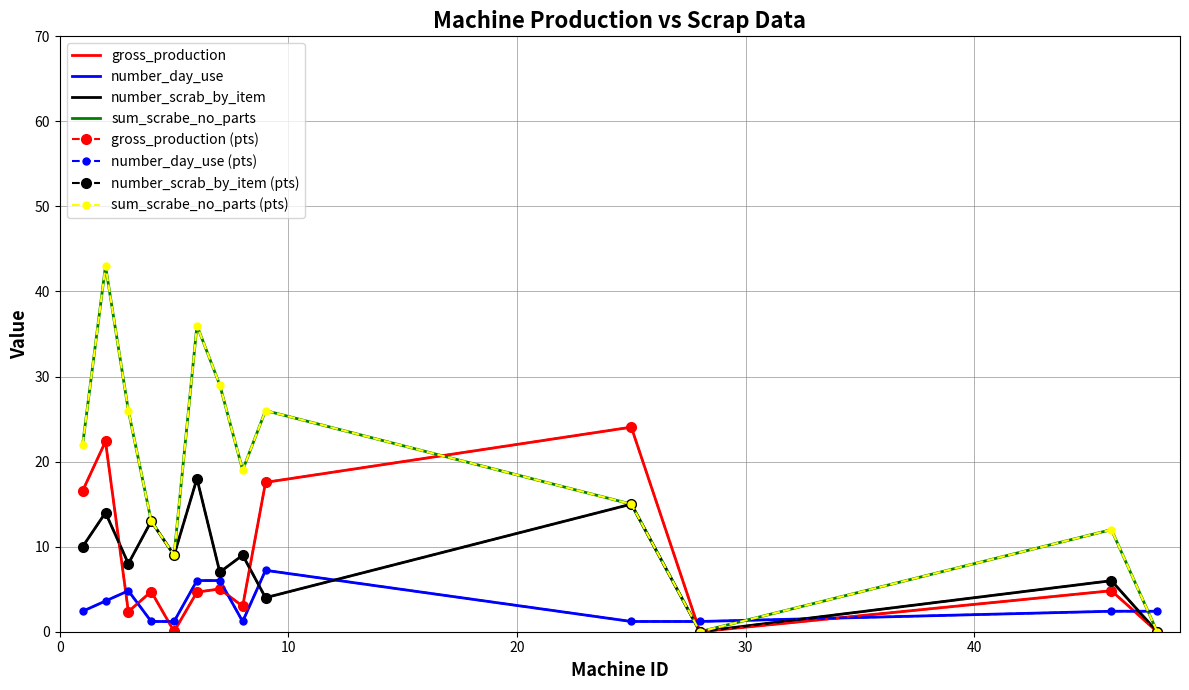

Between which two adjacent categories do gross_production and number_scrab_by_item first intersect?

2 and 3